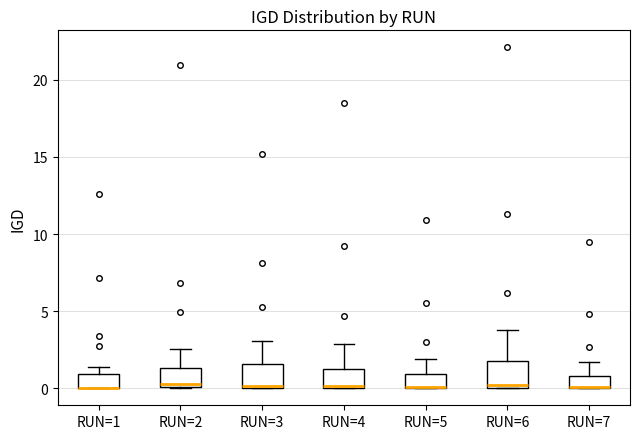

Reading left to right, read every box against the y-axis: the position of its median line, the range the box covers, and the ends of its whiskers. The values are not printed on the chart, so give them approximately, as read against the axis.

RUN=1: median 0.0 (drawn on the box's lower edge), box 0.0 to 1.0, whiskers 0.0 to 1.5
RUN=2: median 0.5, box 0.0 to 1.5, whiskers 0.0 to 2.5
RUN=3: median 0.0, box 0.0 to 1.5, whiskers 0.0 to 3.0
RUN=4: median 0.0 (drawn on the box's lower edge), box 0.0 to 1.5, whiskers 0.0 to 3.0
RUN=5: median 0.0 (drawn on the box's lower edge), box 0.0 to 1.0, whiskers 0.0 to 2.0
RUN=6: median 0.5, box 0.0 to 2.0, whiskers 0.0 to 4.0
RUN=7: median 0.0 (drawn on the box's lower edge), box 0.0 to 1.0, whiskers 0.0 to 1.5